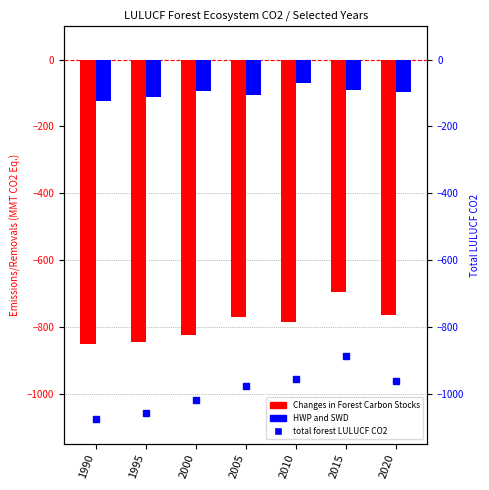

What is the difference between the maximum and minimum values in the Changes in Forest Carbon Stocks series?

155.6